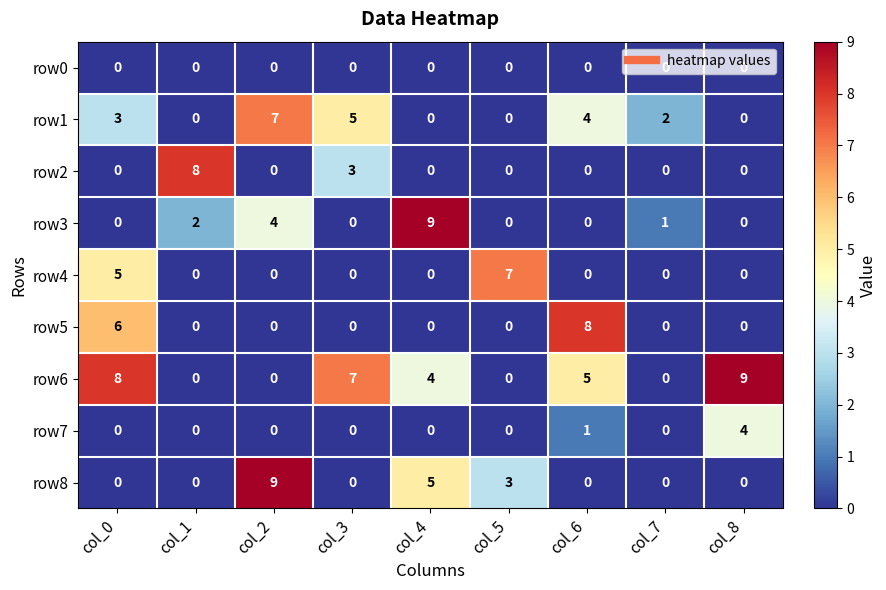

True or false: row2 has a value of 0 at col_7.

True